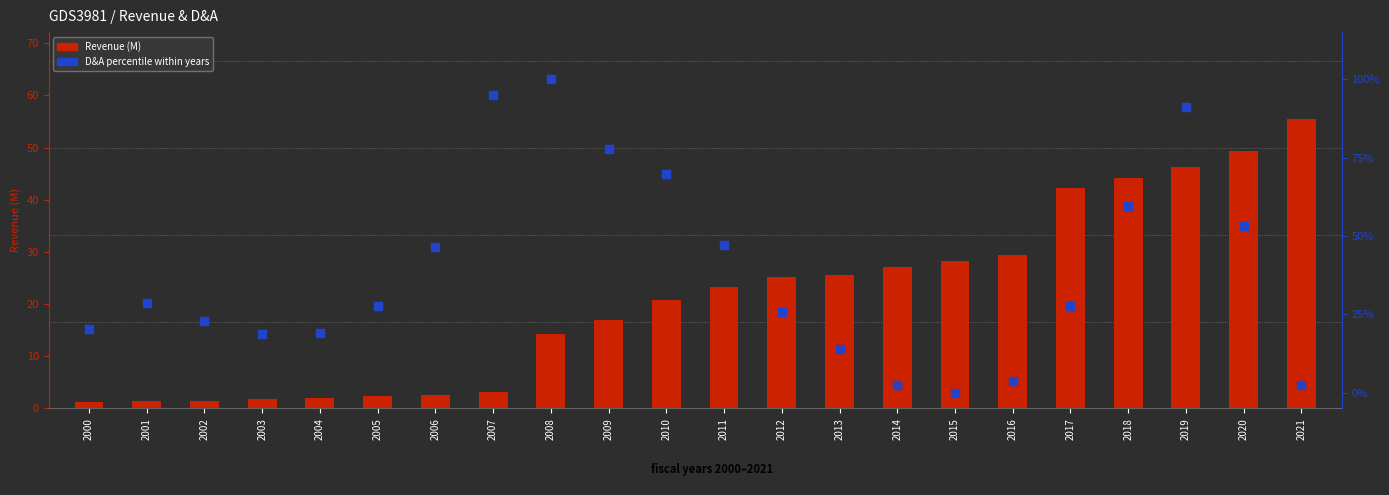

Which series has the largest total across all categories?

D&A percentile